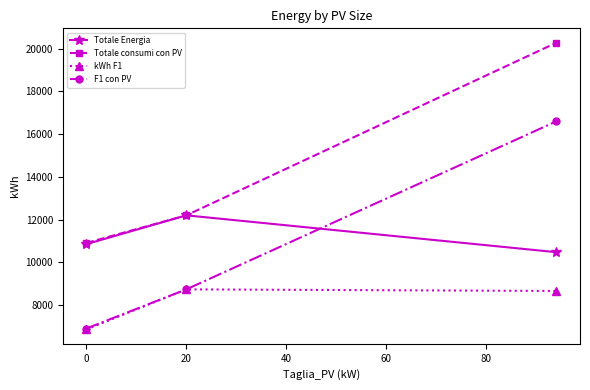

At how many categories does at least one series exceed 14491?

1